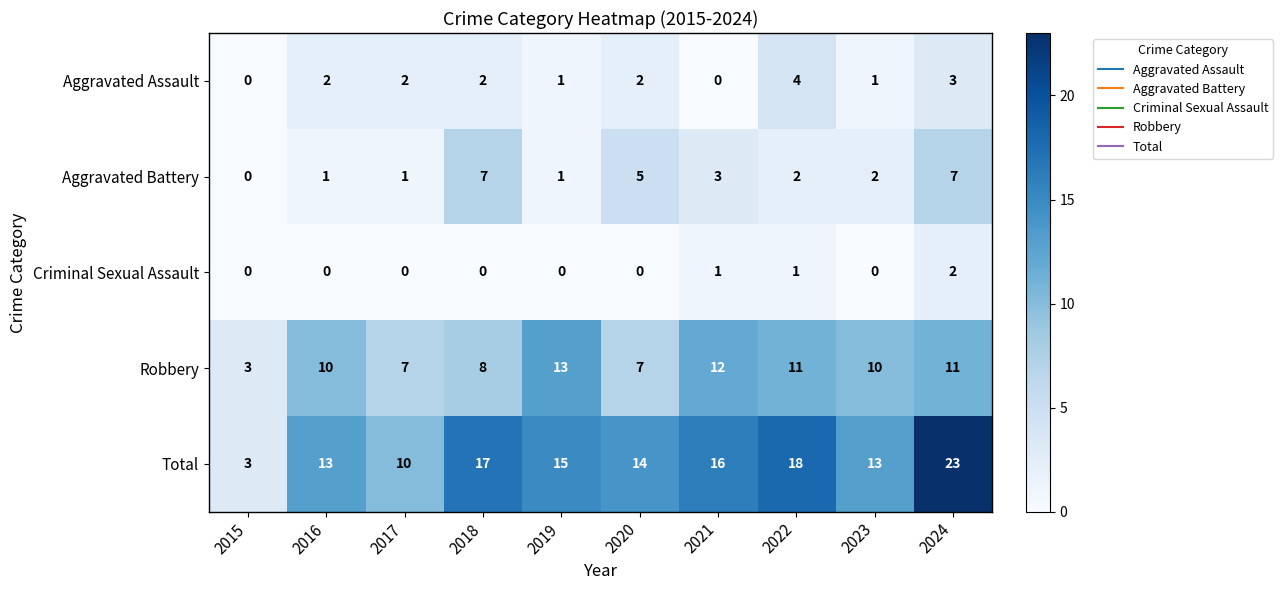

How many categories are shown in the chart?

10